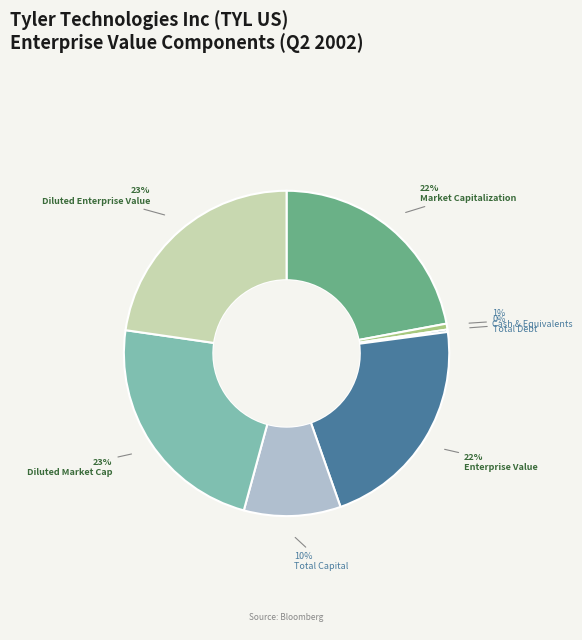

What portion of the pie excludes Total Debt?

99.8%